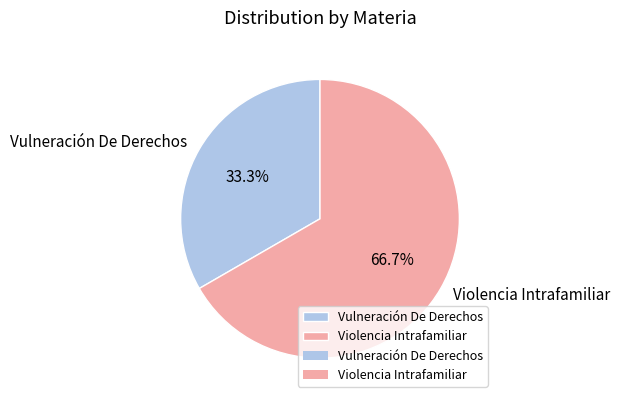

Does Violencia Intrafamiliar represent more than half of the total?

Yes